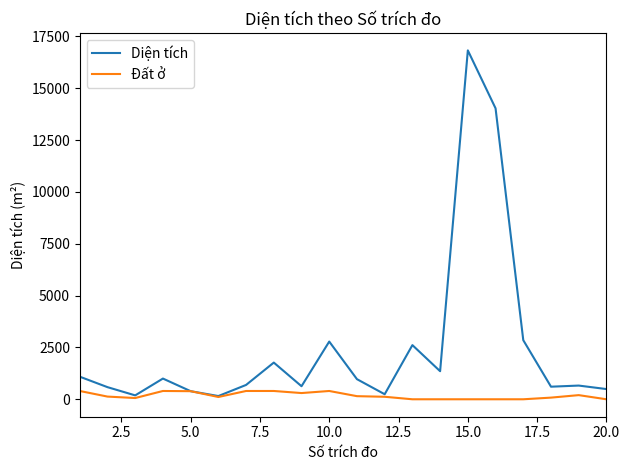

Which series has the largest total across all categories?

Diện tích